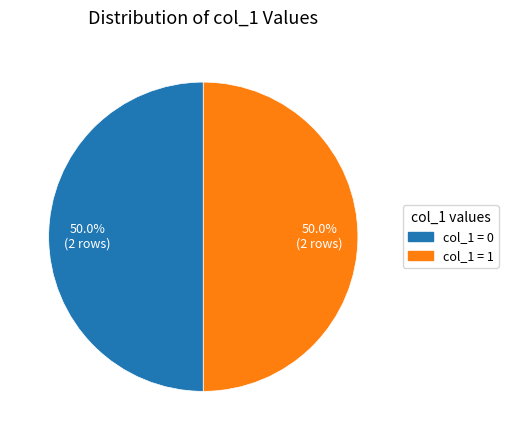

To the nearest percent, what is the difference between the largest and smallest slice percentages?

0%